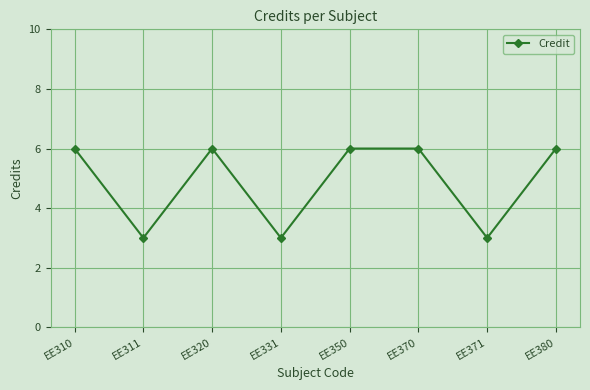

What is the value of the 8th point from the left?

6